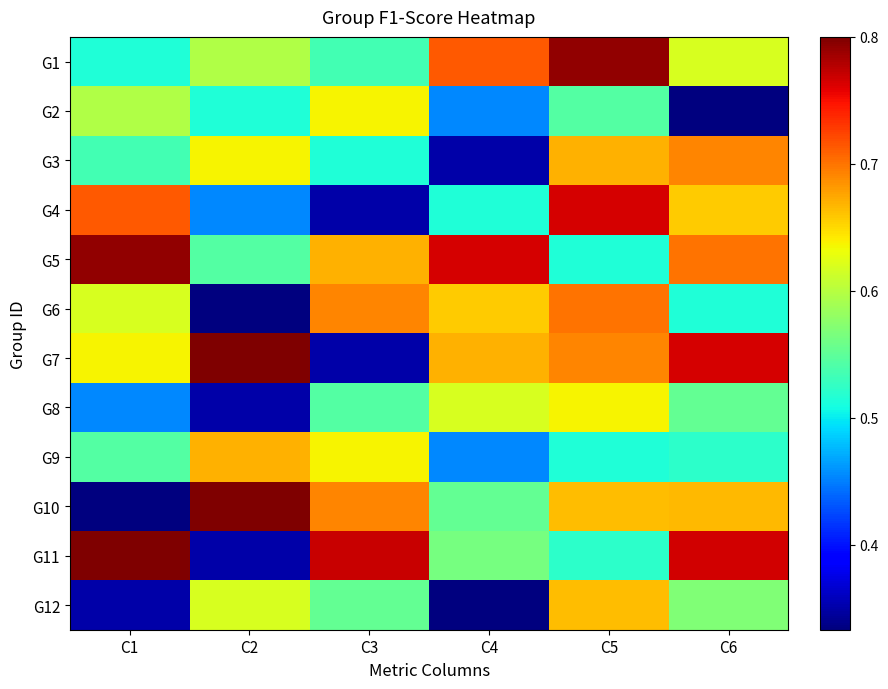

Which label corresponds to the smallest value in the chart?

C6